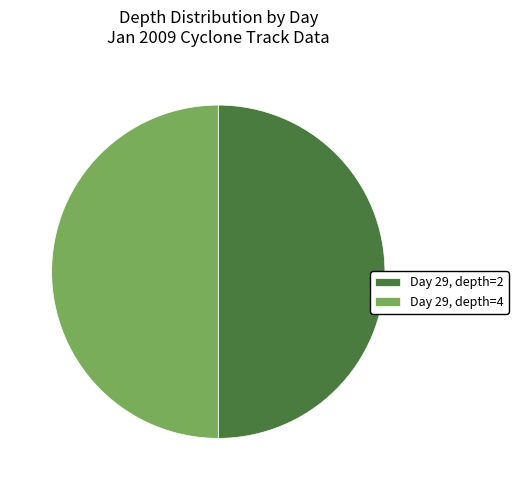

True or false: Day 29, depth=4 accounts for 43% of the total.

False